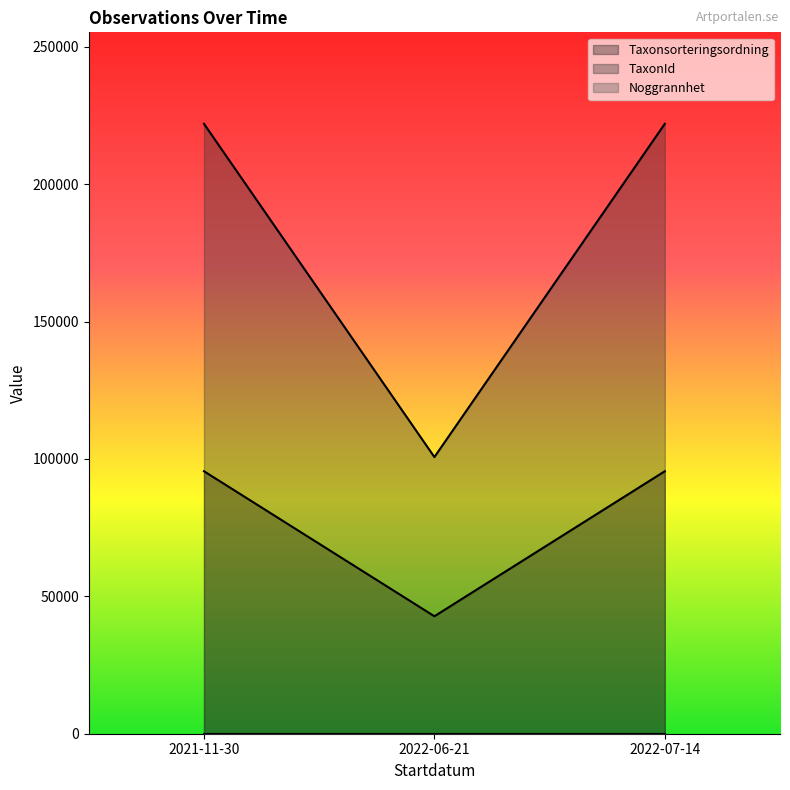

Reading left to right, transcribe all the data shown in this chart.

Taxonsorteringsordning: 95519	42743	95519
TaxonId: 221945	100679	221945